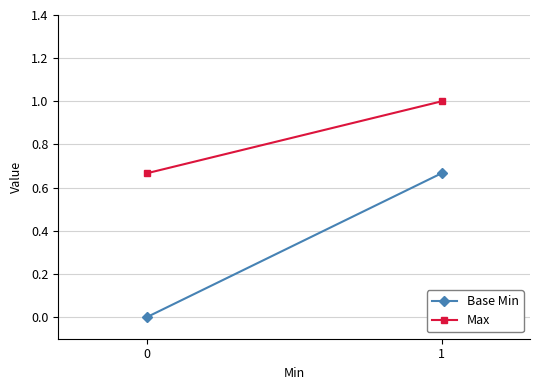

What is the sum of the Base Min values at 1 and 0?

0.7